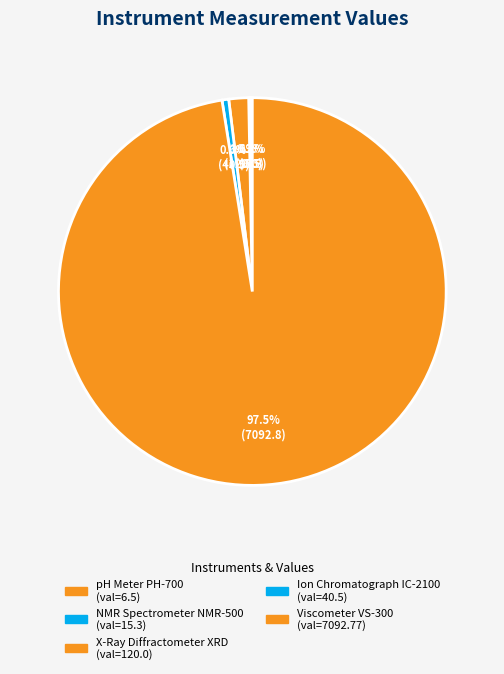

Which slice is the largest?

Viscometer VS-300